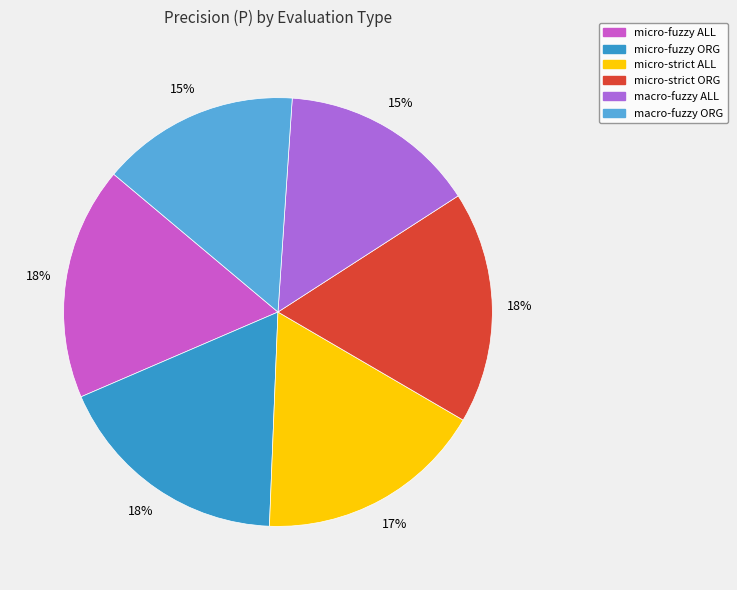

To the nearest percent, what is the combined percentage of micro-strict ALL and macro-fuzzy ALL?

32%